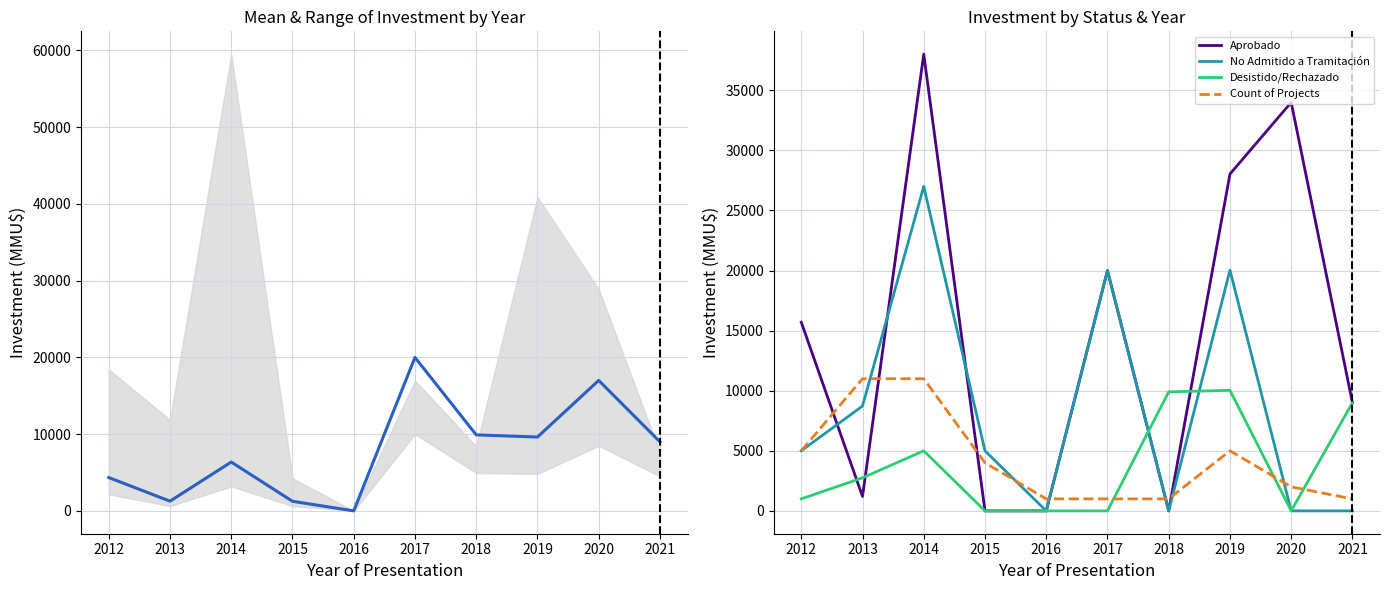

Reading left to right, extract all data points from this chart.

Mean Investment: 2012=4341	2013=1268	2014=6365	2015=1250	2016=0	2017=20000	2018=9903	2019=9621	2020=17000	2021=9000
Aprobado: 2012=15706	2013=1200	2014=38010	2015=0	2016=0	2017=20000	2018=0	2019=28035	2020=34000	2021=9000
No Admitido a Tramitación: 2012=5000	2013=8727	2014=27000	2015=5000	2016=0	2017=20000	2018=0	2019=20035	2020=0	2021=0
Desistido/Rechazado: 2012=1000	2013=2750	2014=5000	2015=0	2016=0	2017=0	2018=9903	2019=10035	2020=0	2021=9000
Count of Projects: 2012=5000	2013=11000	2014=11000	2015=4000	2016=1000	2017=1000	2018=1000	2019=5000	2020=2000	2021=1000